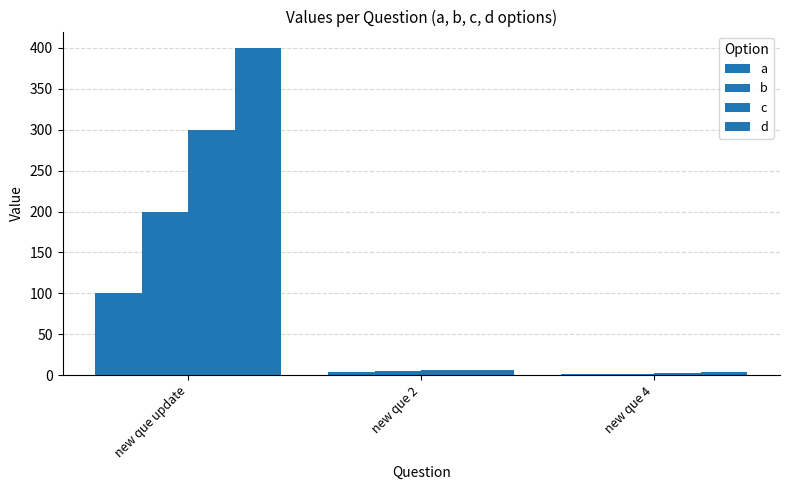

How many groups of bars are there?

3